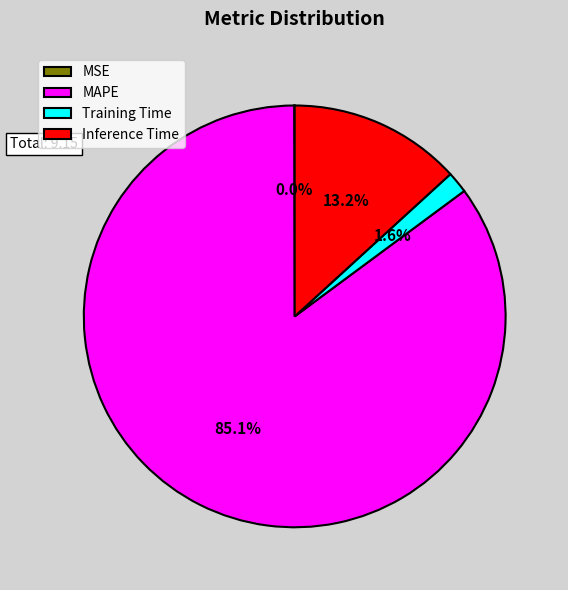

What is the largest slice in the pie chart?

MAPE